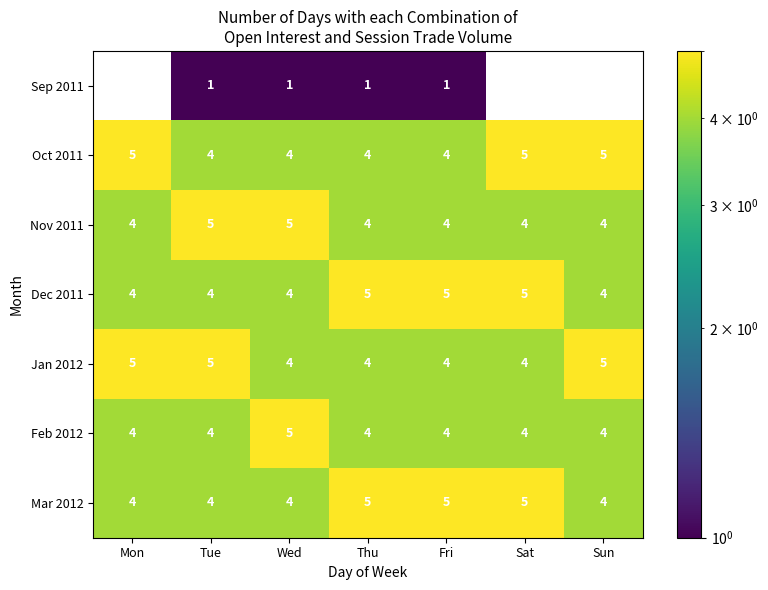

What is the difference between the highest and lowest values at Fri?

4